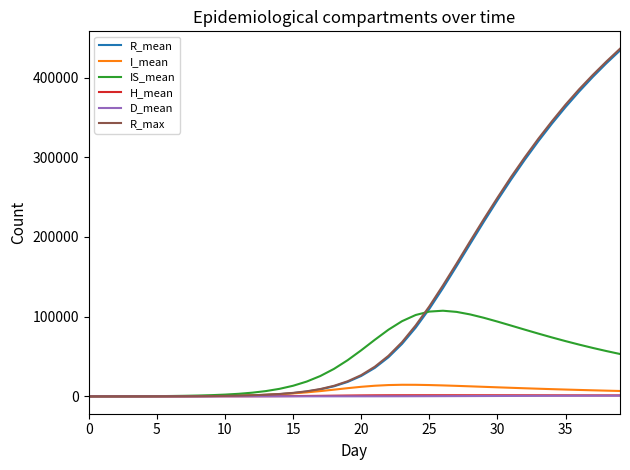

What is the highest value of the R_max series?

436115.0